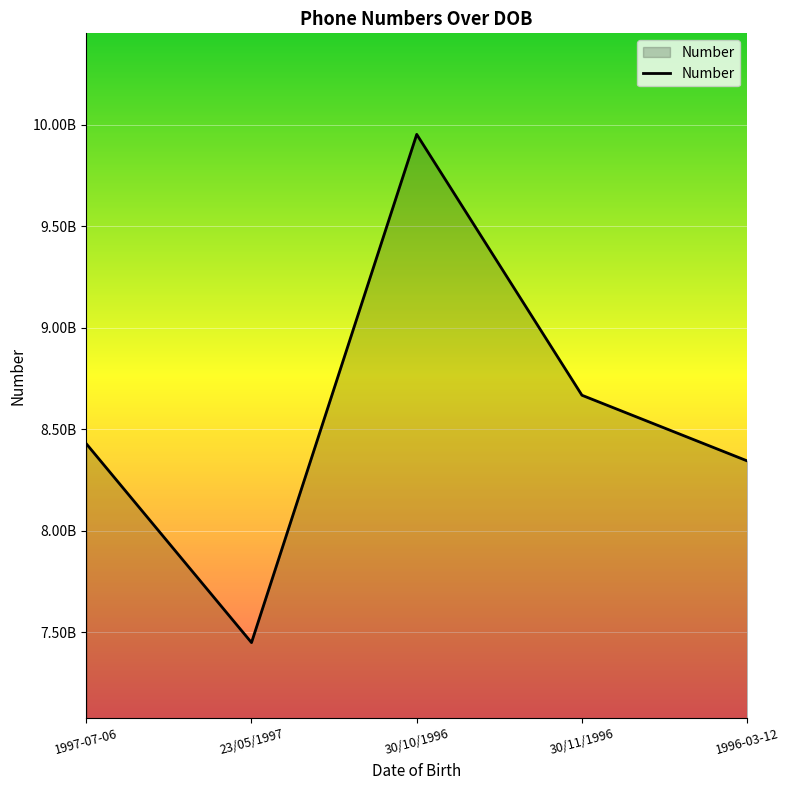

What is the maximum value shown in the chart?

9952576986